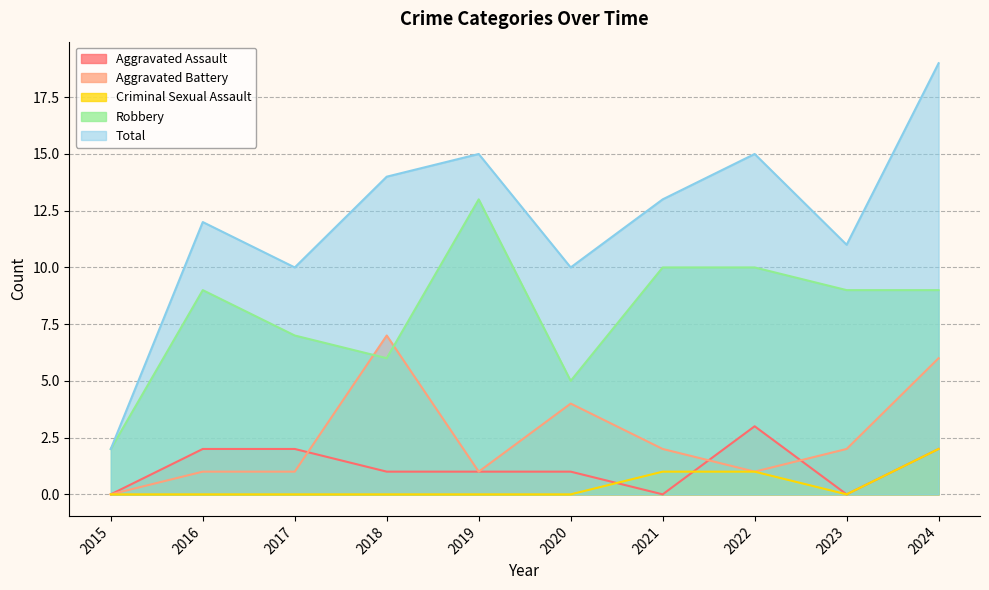

What is the difference between the Total values at 2024 and 2015?

17